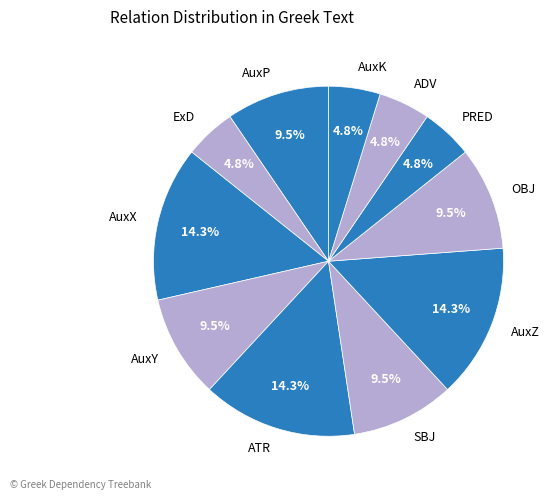

The AuxP slice represents 20% of the pie. True or false?

False